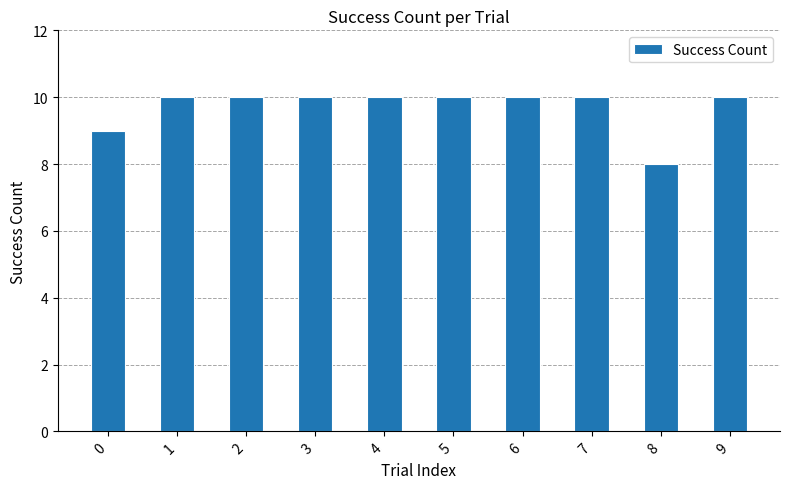

The chart shows a value of 9 at 0. True or false?

True